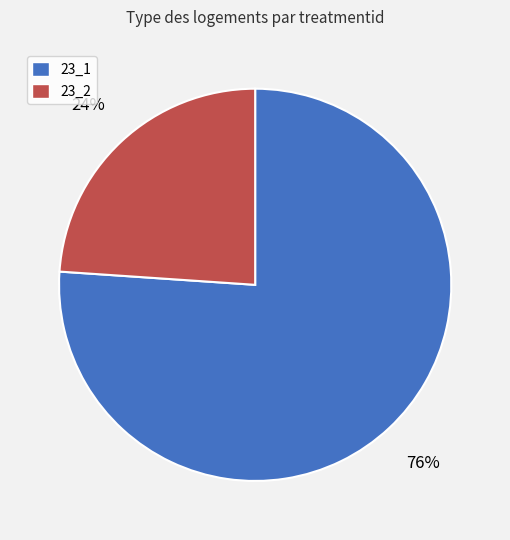

Is there a majority slice in this chart?

Yes